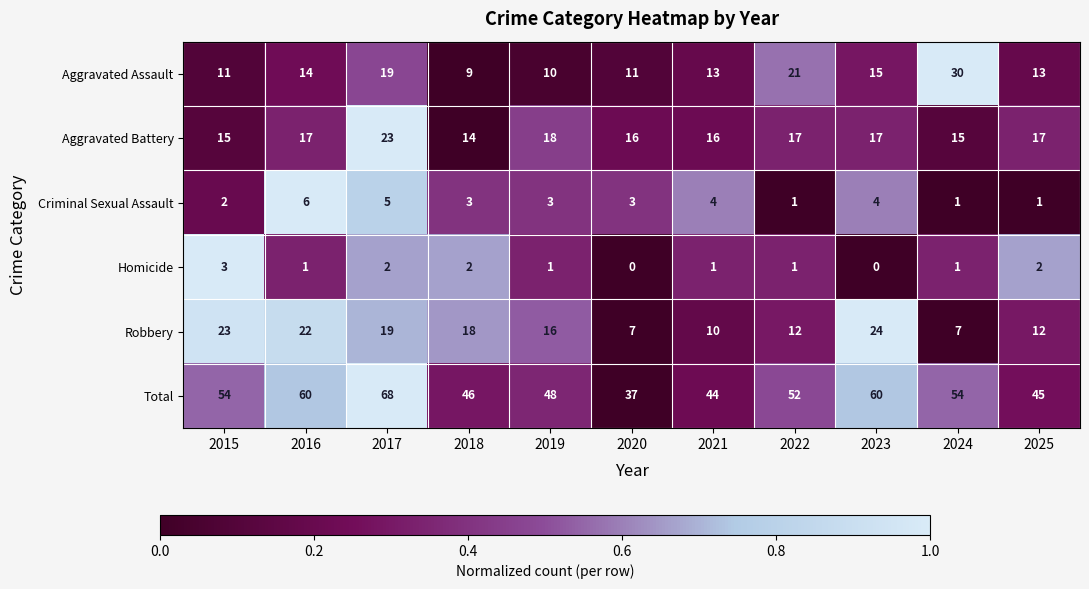

Between 2018 and 2023, which series saw the biggest shift?

Total